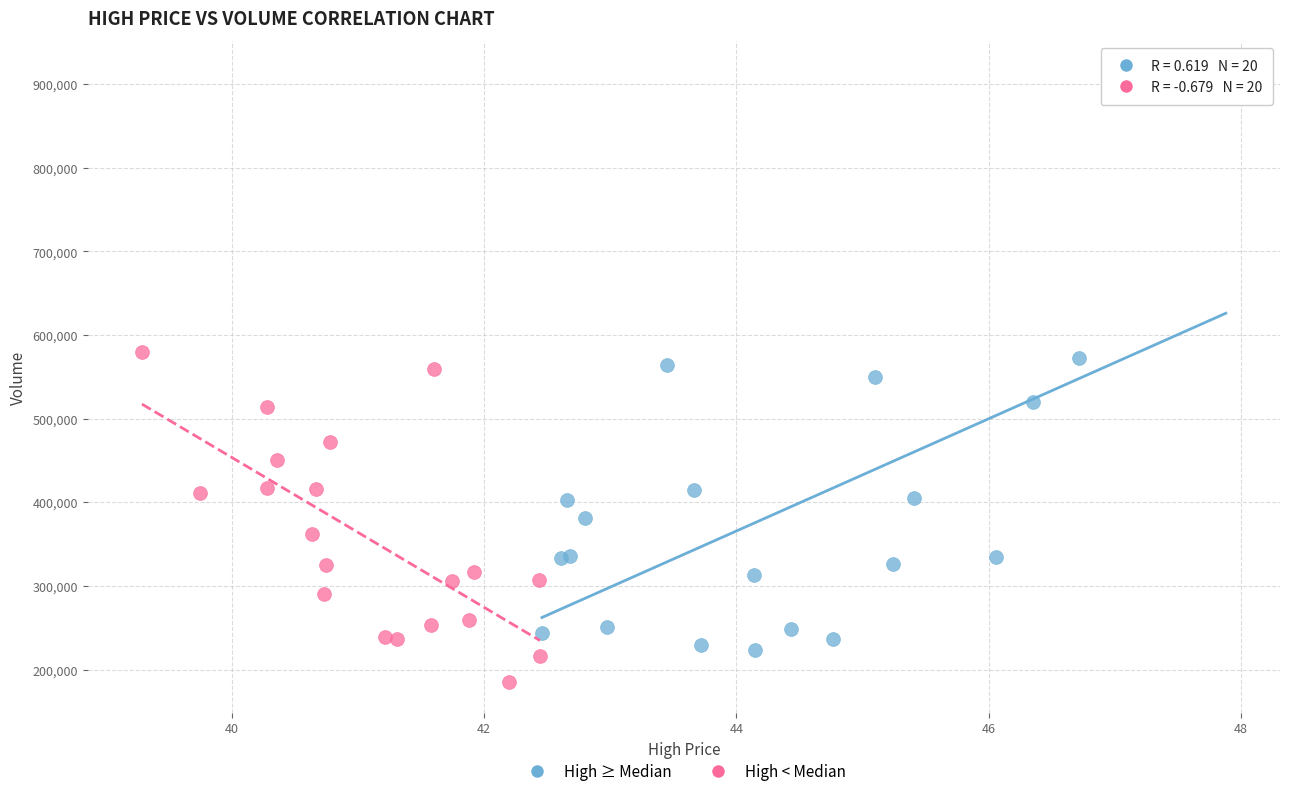

Which series has the largest Y range (max minus min)?

High ≥ Median